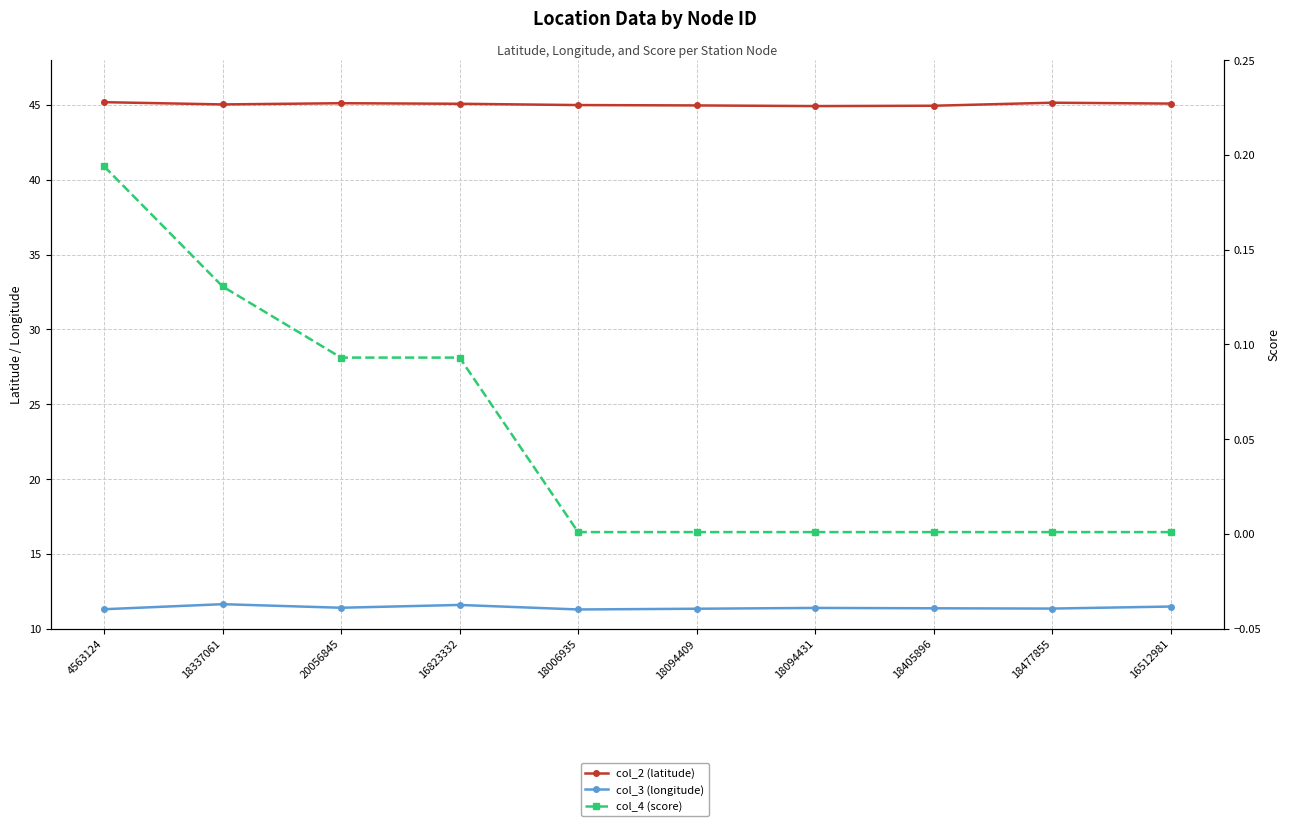

Reading left to right, list all the values displayed in this chart.

col_2 (latitude): 4563124=45.2	18337061=45.0	20056845=45.1	16823332=45.1	18006935=45.0	18094409=45.0	18094431=44.9	18405896=45.0	18477855=45.2	16512981=45.1
col_3 (longitude): 4563124=11.3	18337061=11.6	20056845=11.4	16823332=11.6	18006935=11.3	18094409=11.3	18094431=11.4	18405896=11.4	18477855=11.3	16512981=11.5
col_4 (score): 4563124=0.2	18337061=0.1	20056845=0.1	16823332=0.1	18006935=0.0	18094409=0.0	18094431=0.0	18405896=0.0	18477855=0.0	16512981=0.0